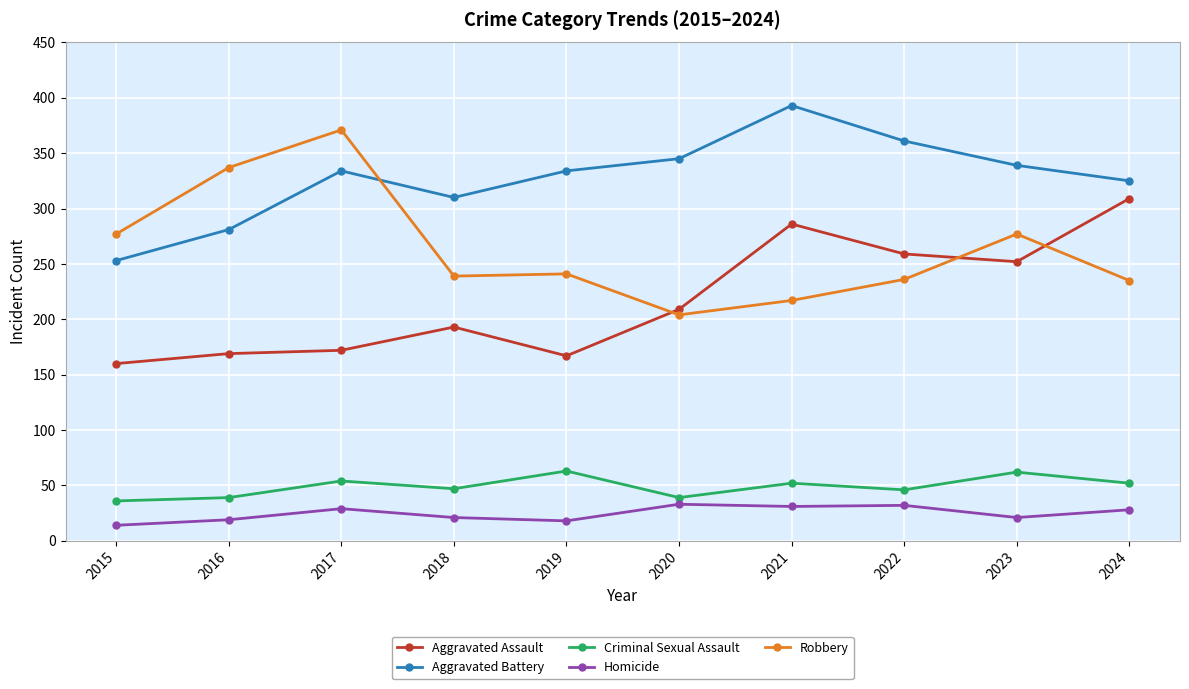

How many lines are shown in the chart?

5